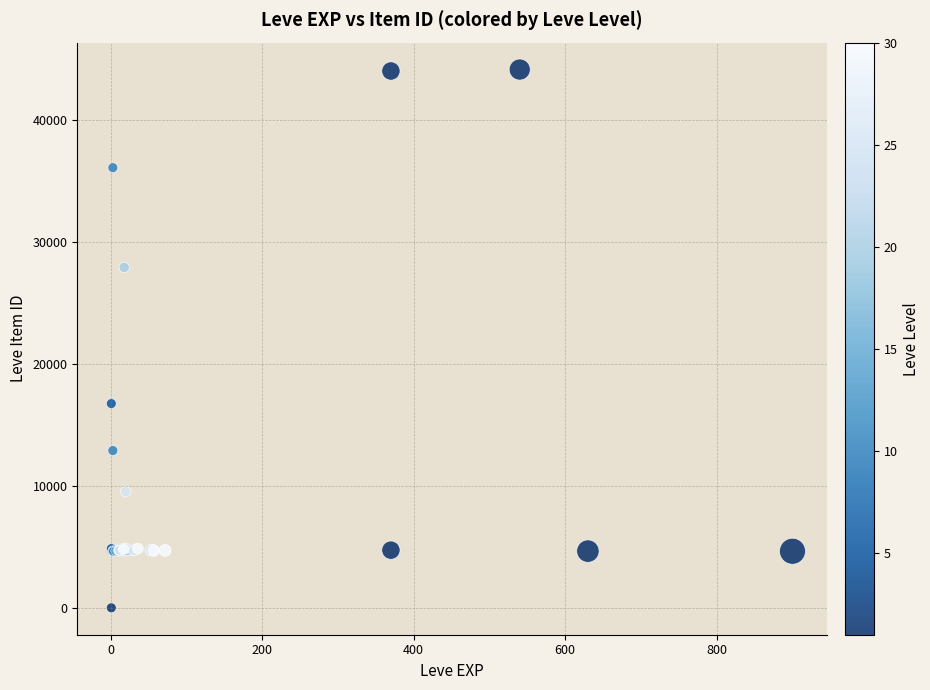

What Y value in the scatter plot is closest to 22050?

16734